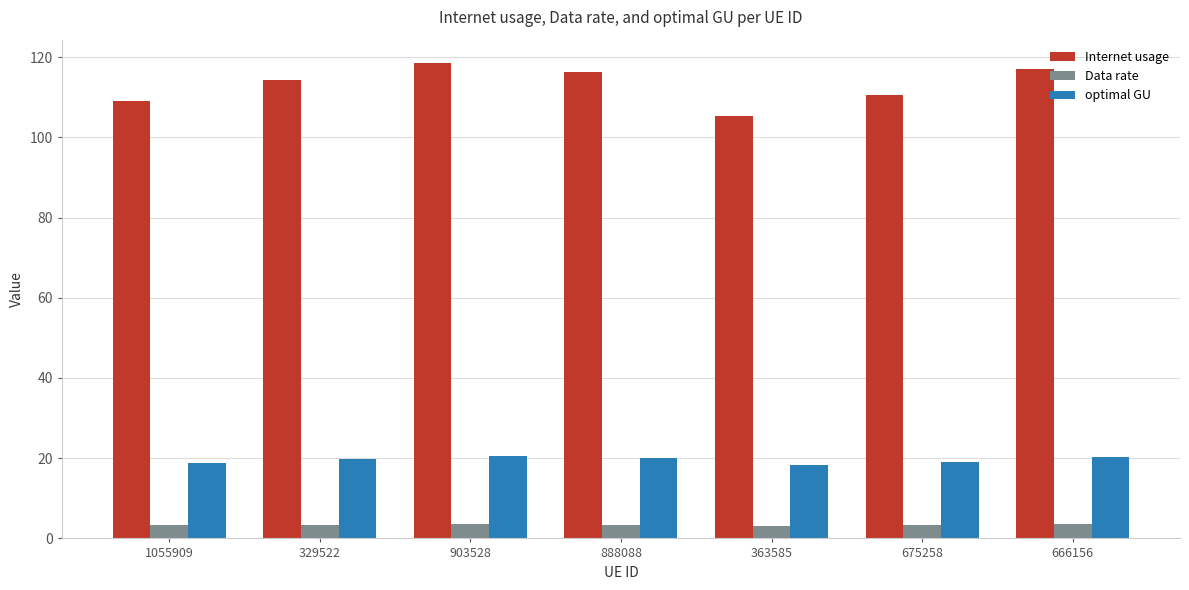

At which label does Internet usage reach its peak?

903528